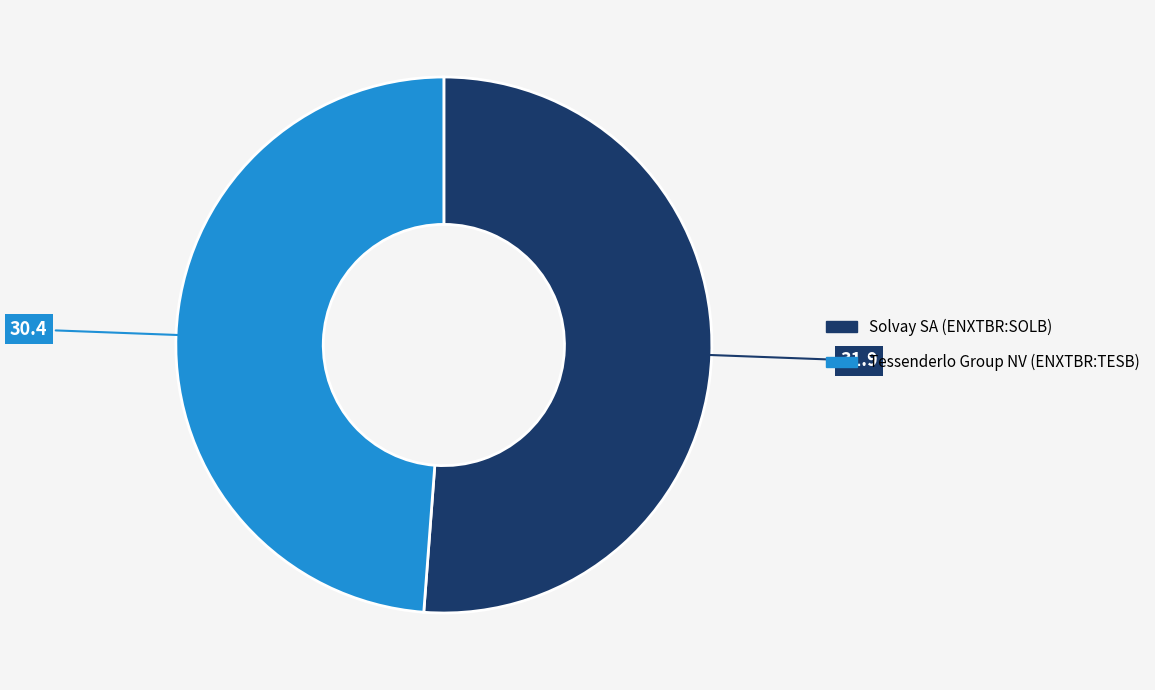

Which category accounts for the majority?

Solvay SA (ENXTBR:SOLB)